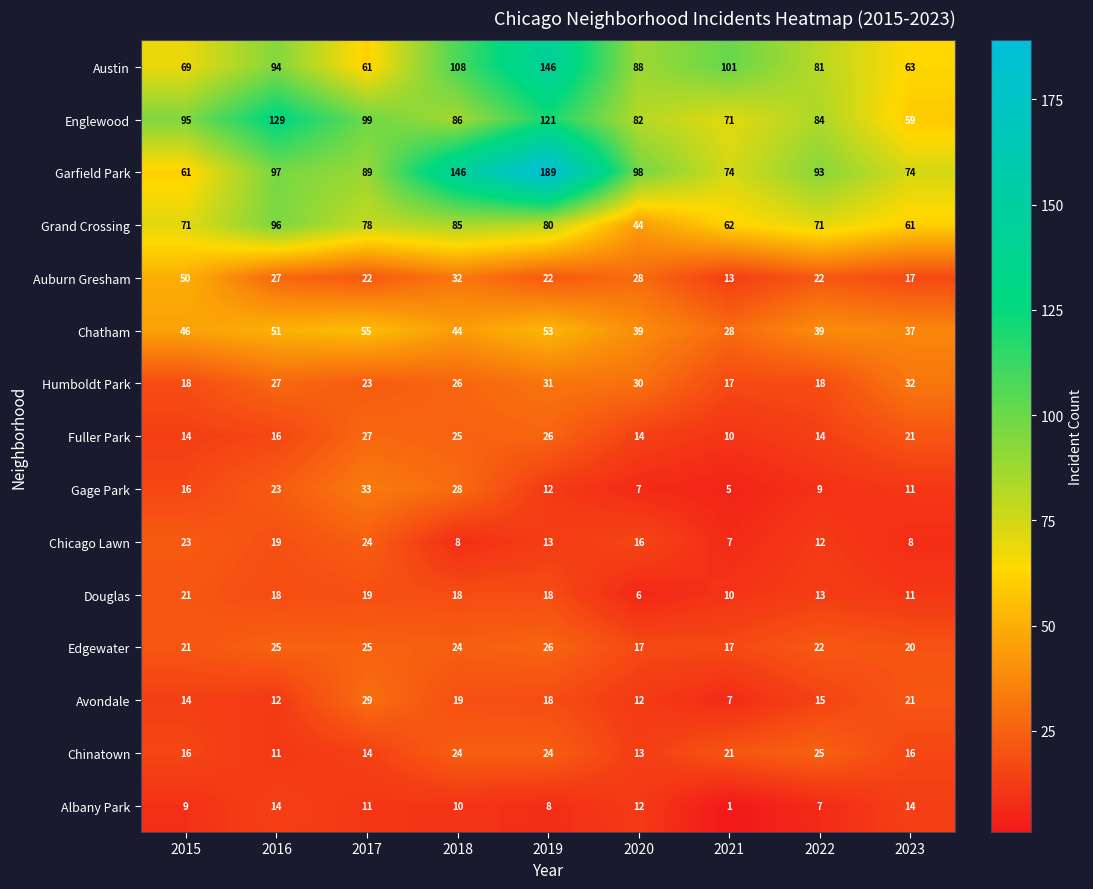

What is the spread (max minus min) of values at 2018?

138